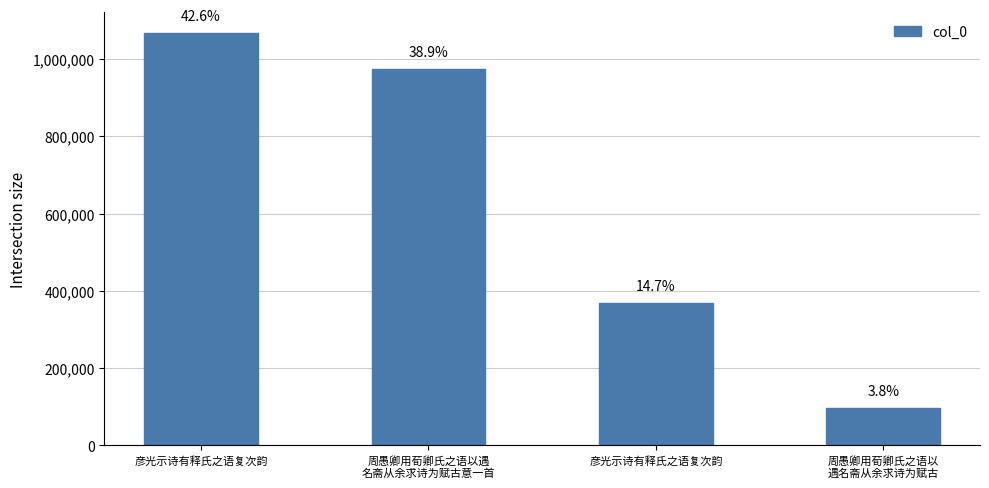

The value at 彦光示诗有释氏之语复次韵 is 228202. True or false?

False